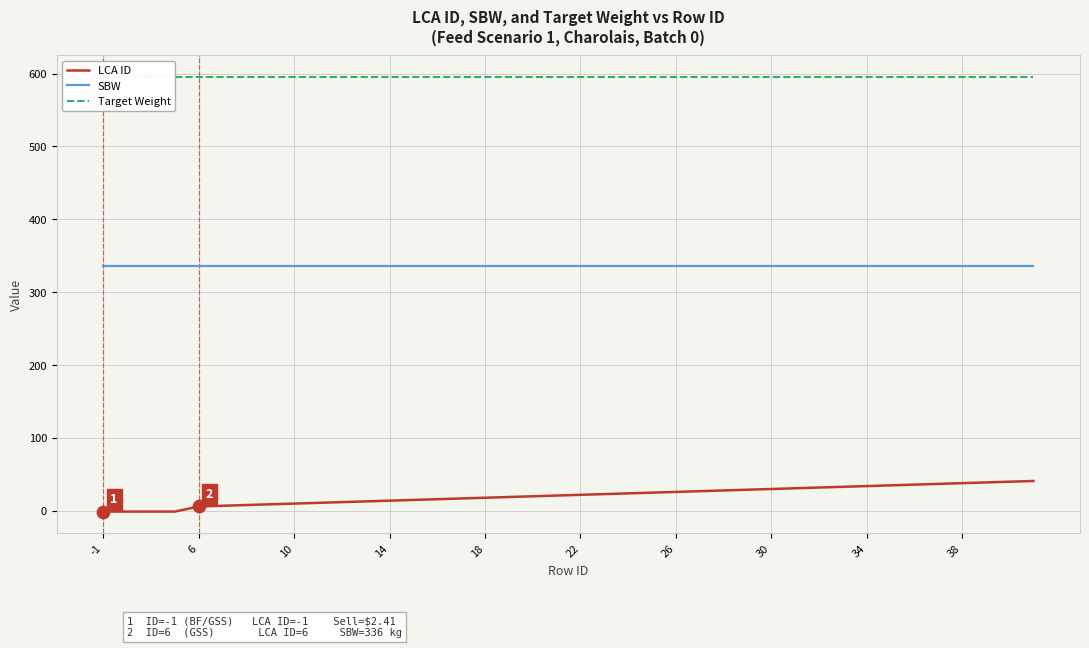

True or false: LCA ID and SBW cross at least once.

False